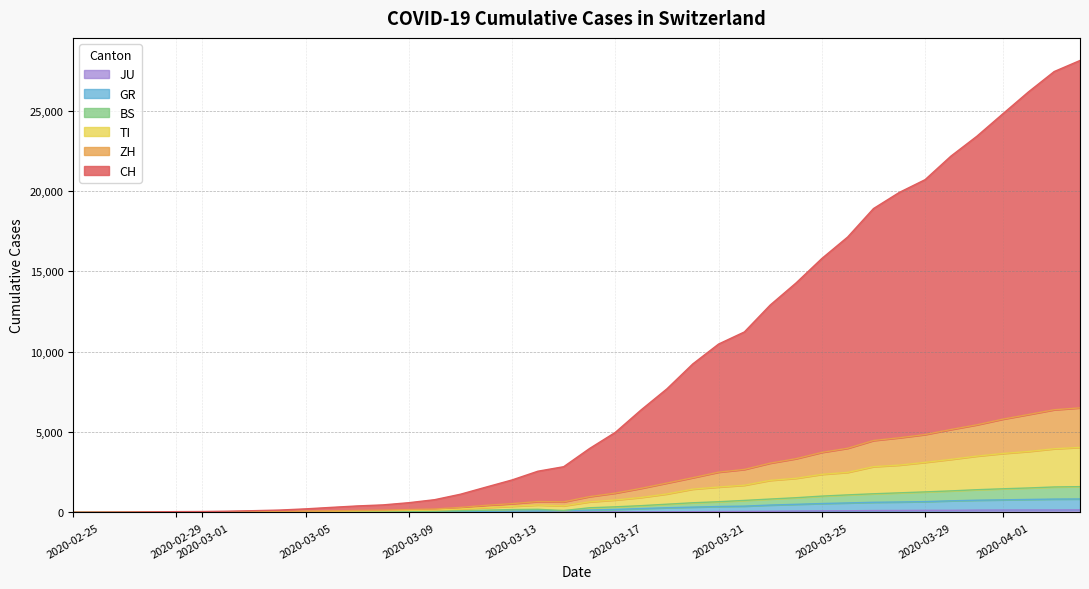

At 2020-03-17, list the series in order from smallest to largest.

JU, GR, BS, TI, ZH, CH